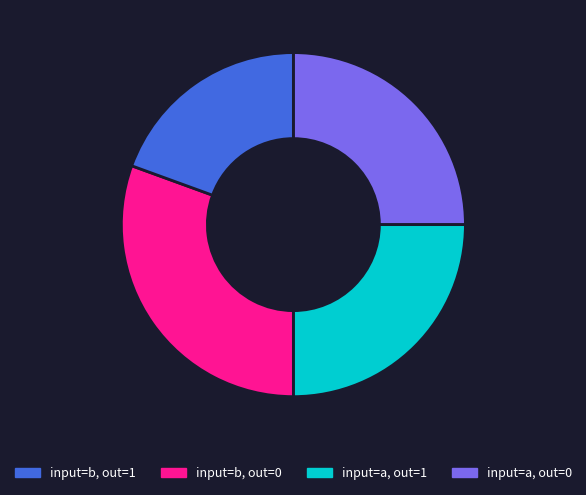

Is there a majority slice in this chart?

No